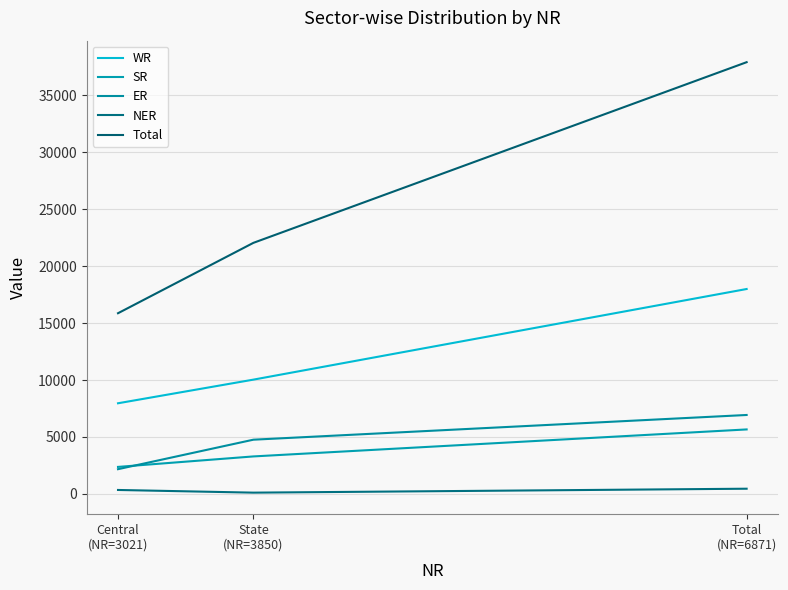

Which series has the largest total across all categories?

Total